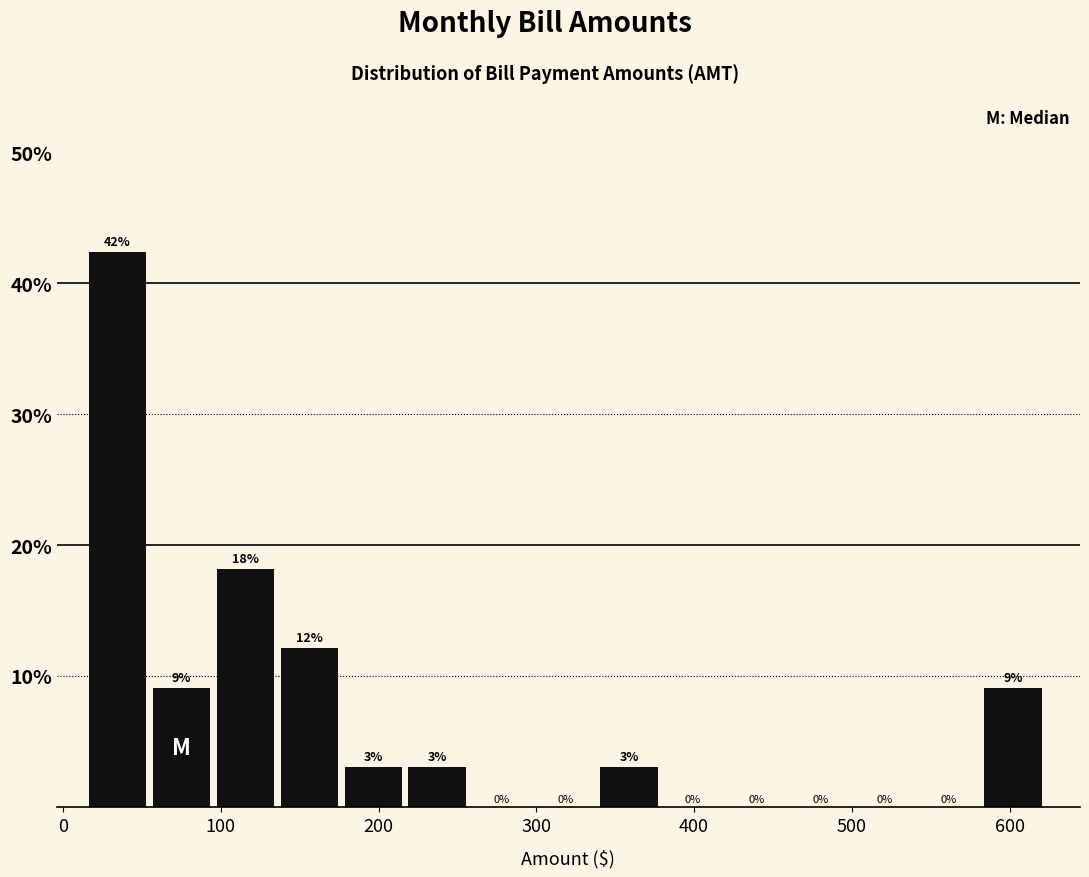

Over which range of the x-axis is the bar tallest?

20 to 60